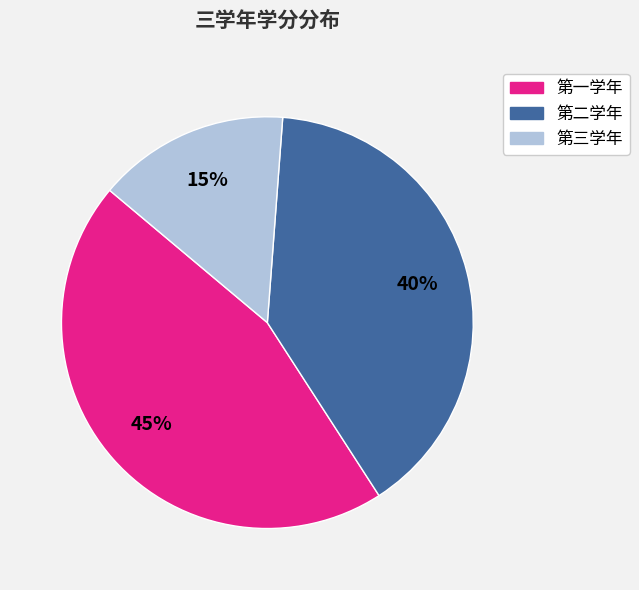

Is there a majority slice in this chart?

No